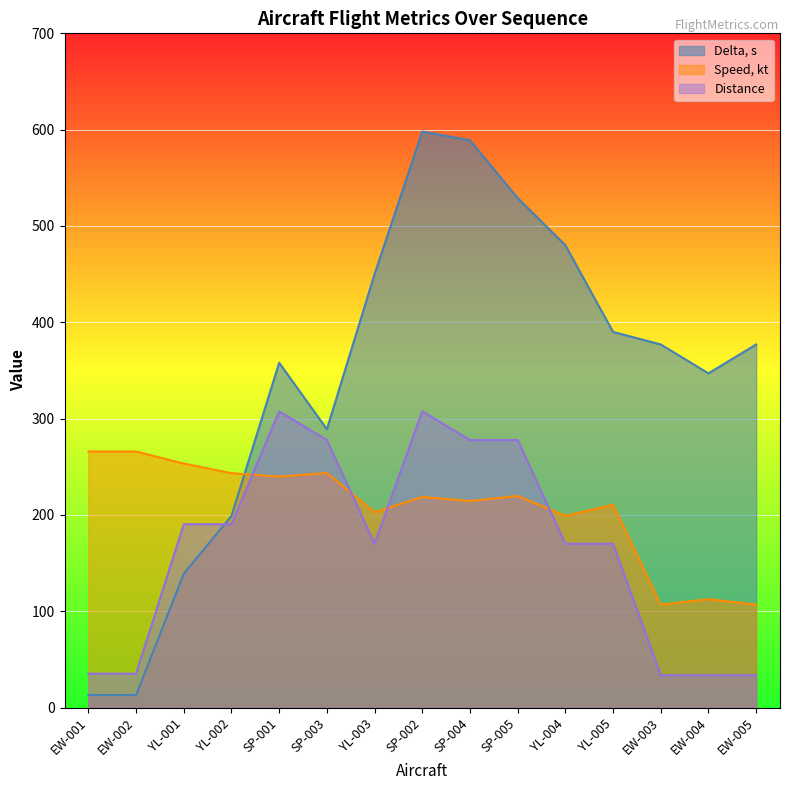

What is the sum of the Distance values at YL-001 and YL-003?

360.5